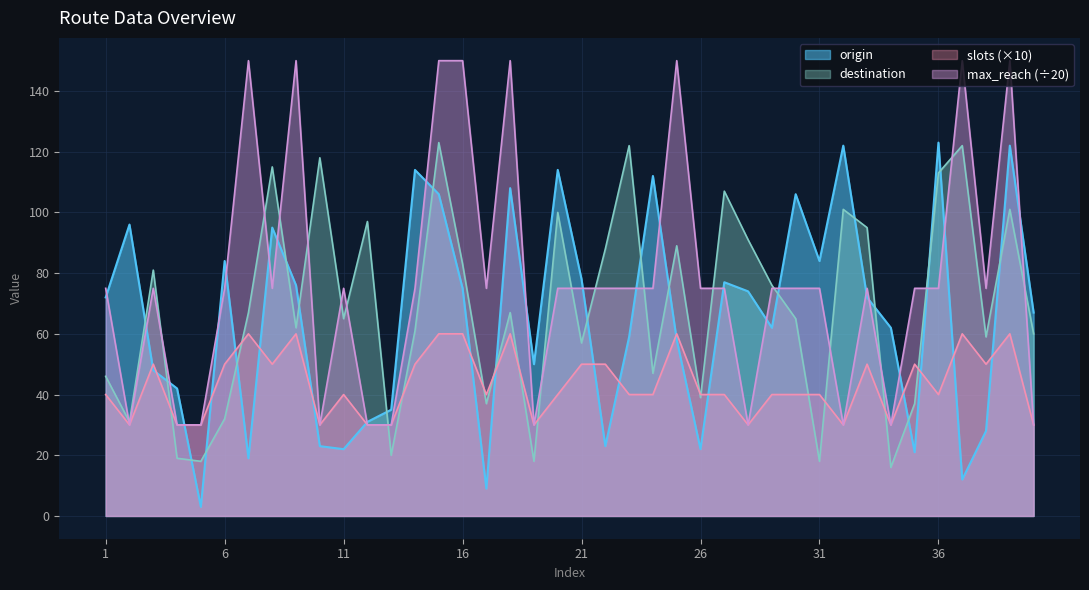

Does the chart display data point markers on the line(s)?

No